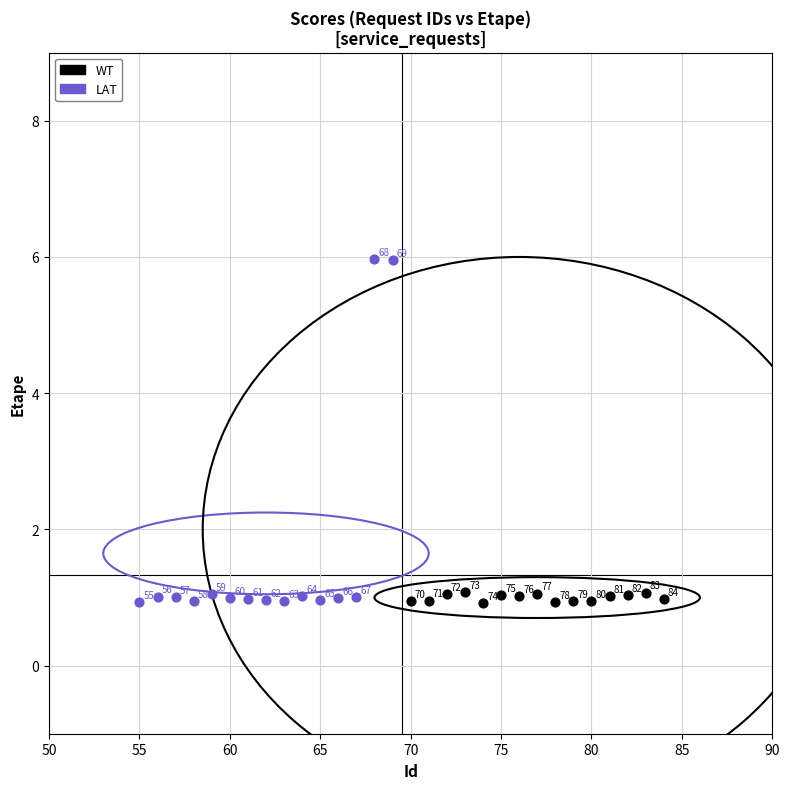

Which series reaches the maximum Y coordinate?

LAT